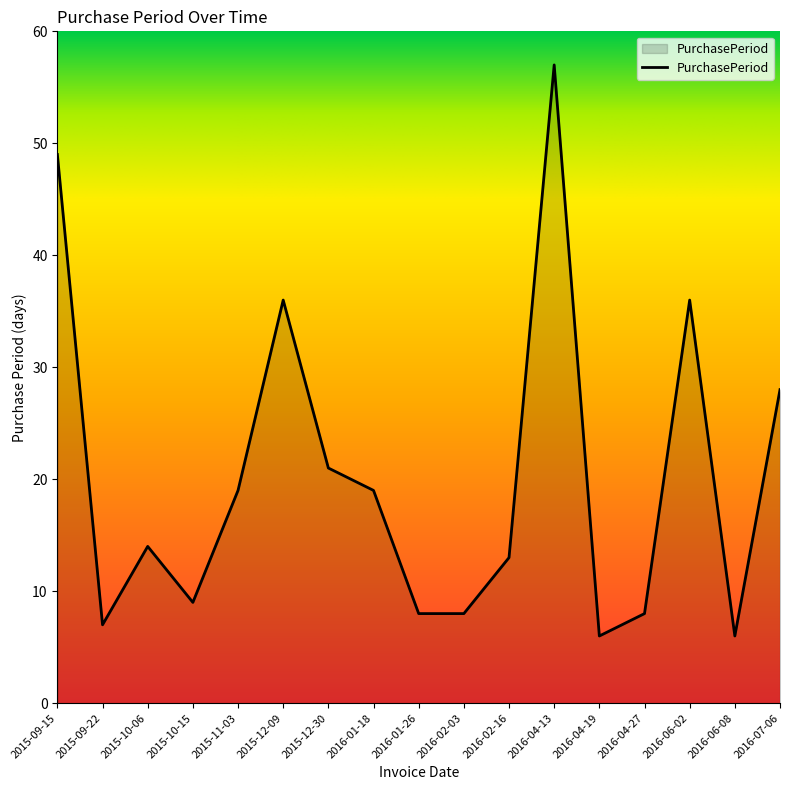

True or false: there are more than 2 points higher than both neighbors.

True